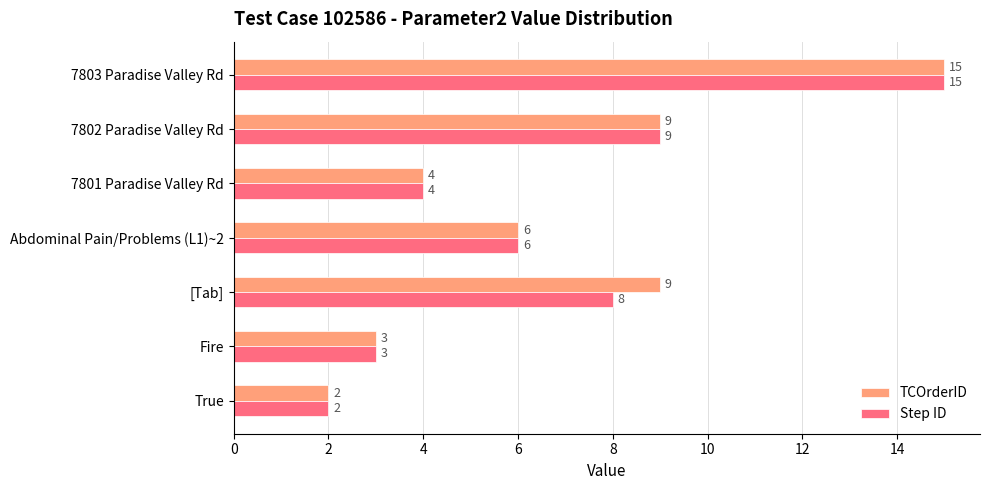

Between [Tab] and 7802 Paradise Valley Rd, which series saw the biggest shift?

Step ID